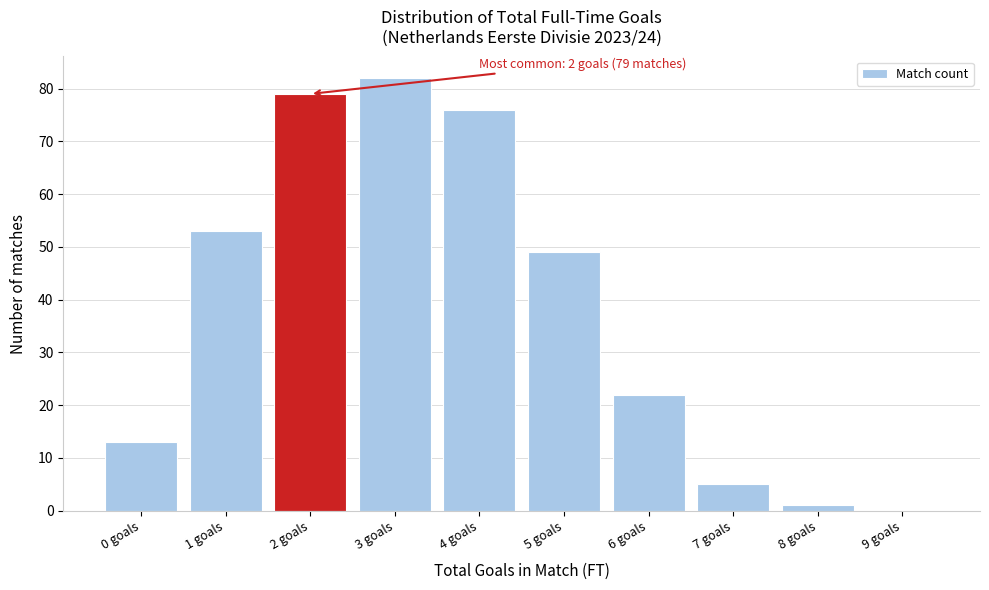

Reading left to right, list all the values displayed in this chart.

0 goals=13	1 goals=53	2 goals=79	3 goals=82	4 goals=76	5 goals=49	6 goals=22	7 goals=5	8 goals=1	9 goals=0